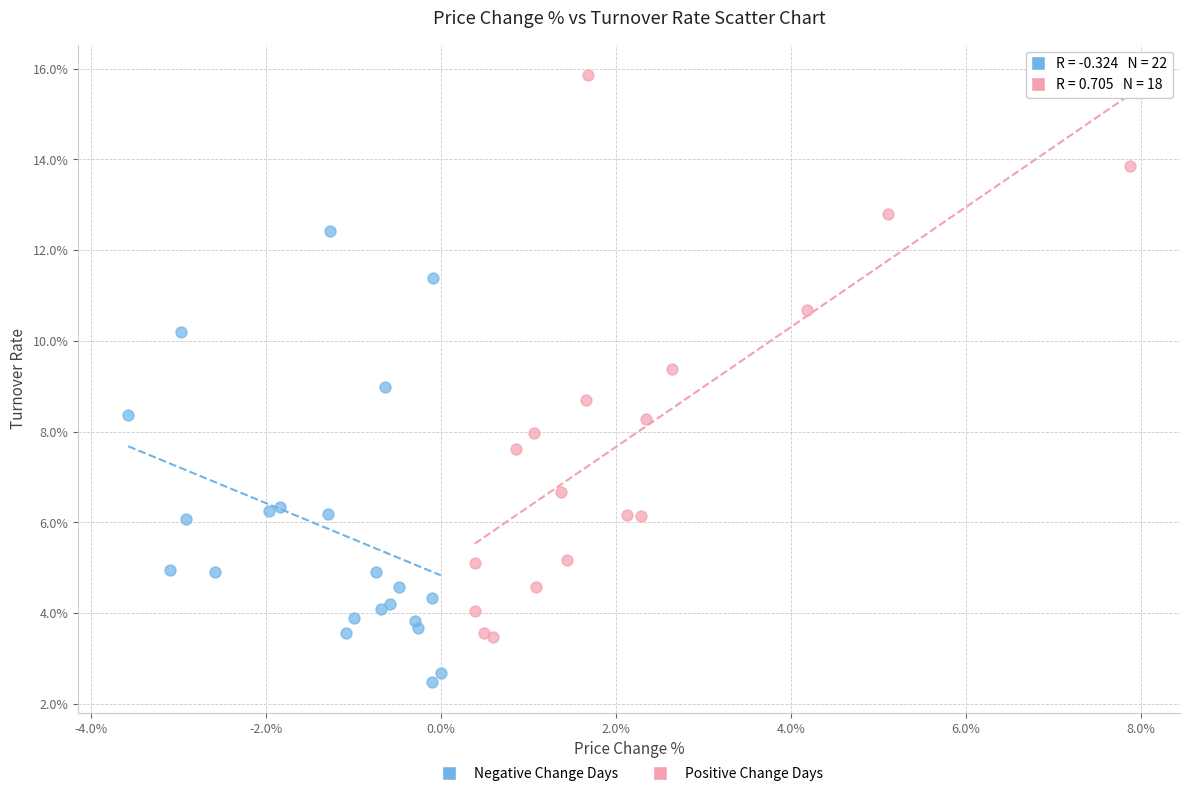

Which series contains the lowest Y value?

Negative Change Days